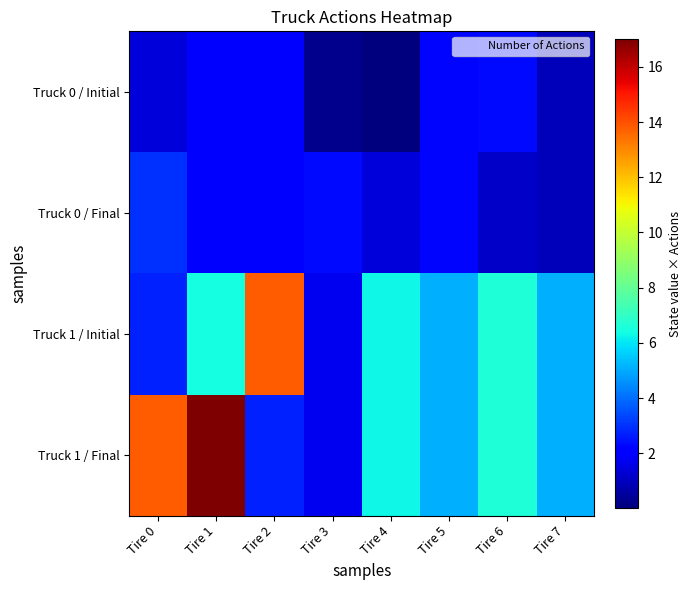

At how many categories does at least one series exceed 2?

8